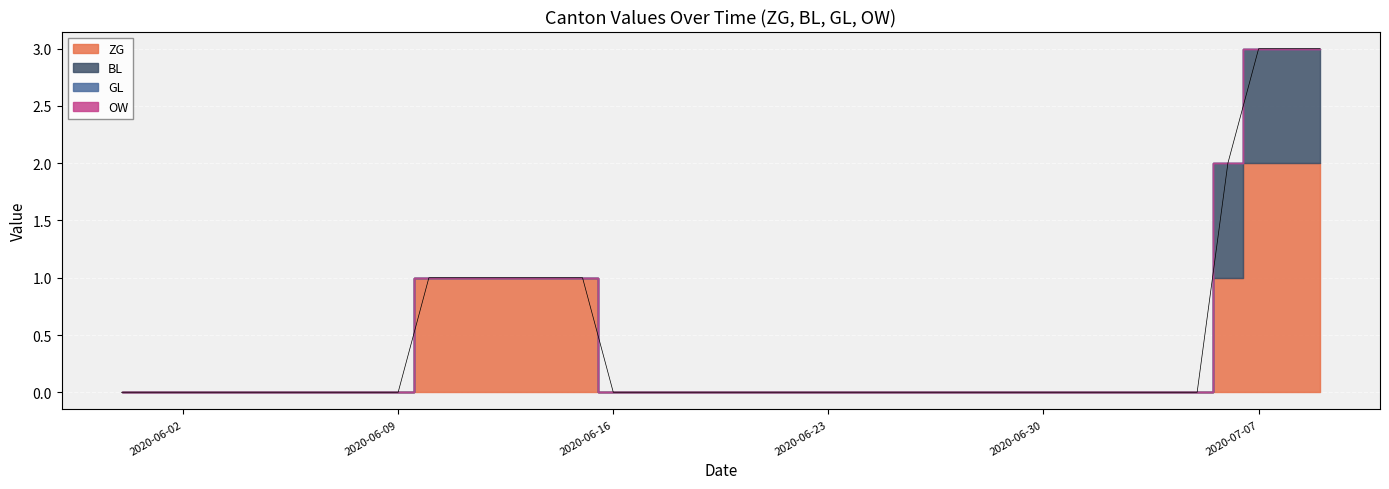

Which series changed the most between 2020-06-30 and 2020-07-05?

ZG